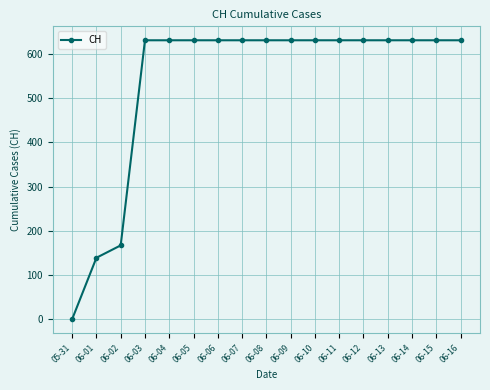

How many data points are less than 631?

3